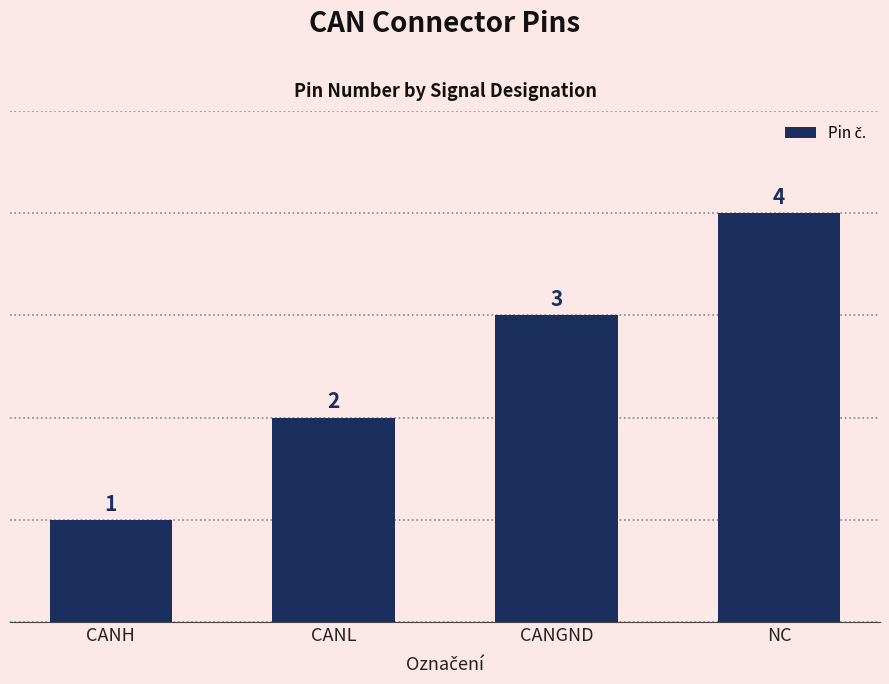

Does the chart contain any negative values?

No